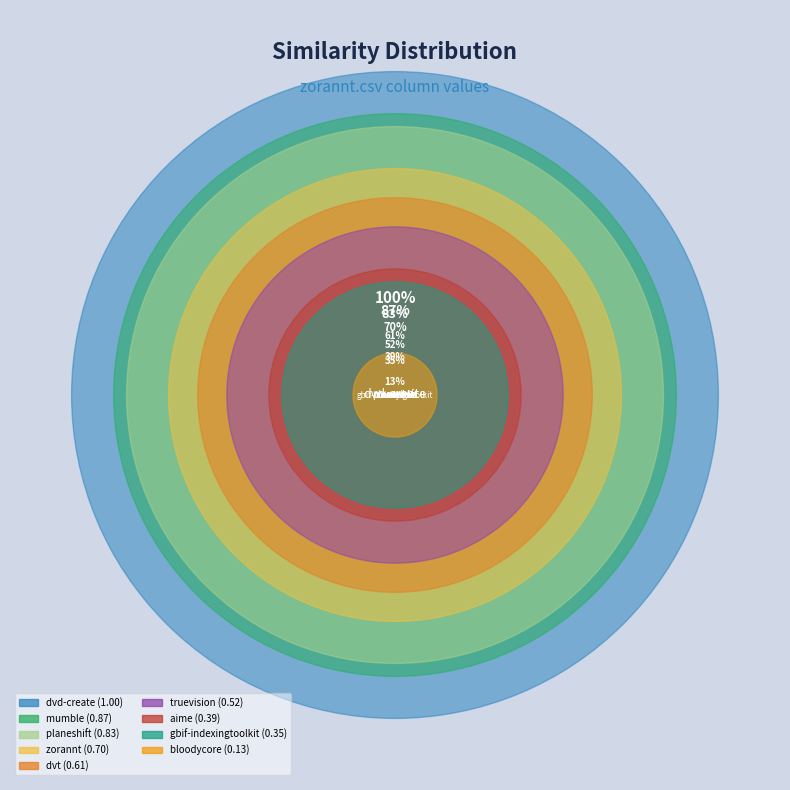

Do zorannt.csv and aime.csv together represent more than half of the pie?

No